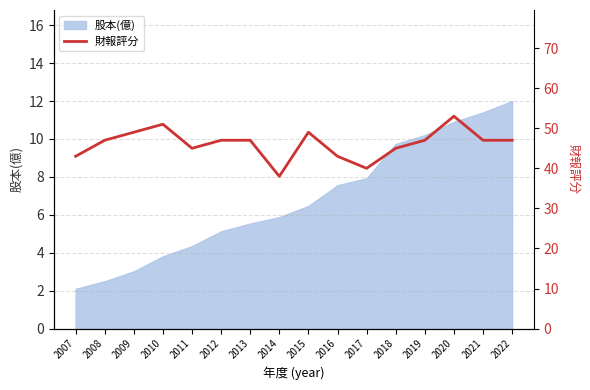

Which category has the highest value in the 股本(億) series?

2022